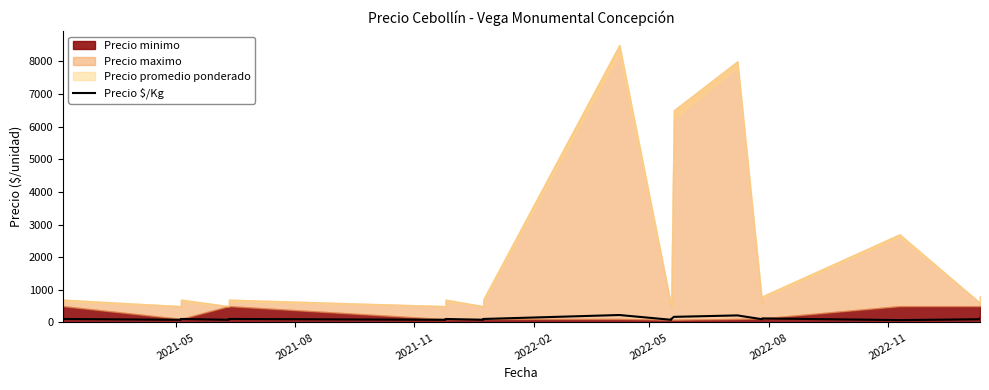

How many data points are above 108?

5